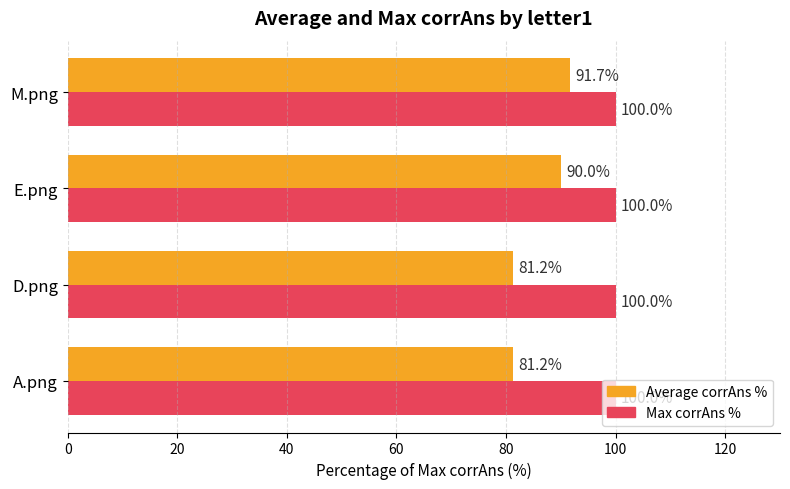

Which series has the largest total across all categories?

Max corrAns %